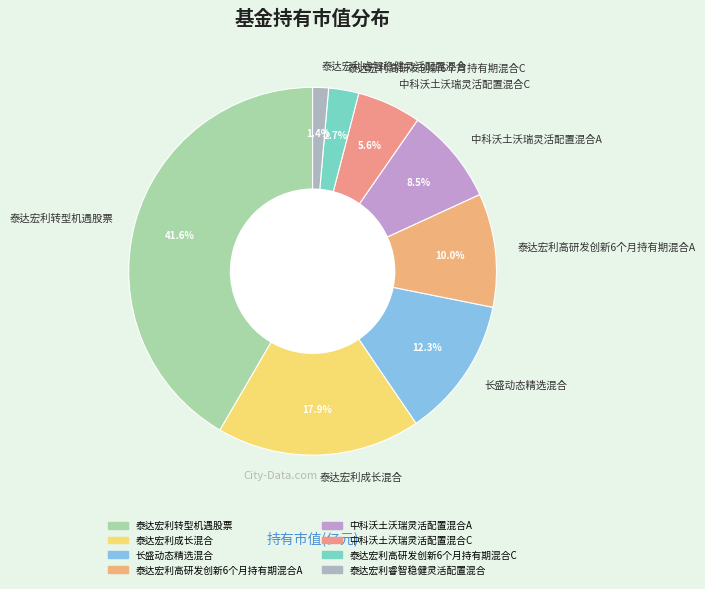

To the nearest percent, what is the difference between the 长盛动态精选混合 and 中科沃土沃瑞灵活配置混合C slice percentages?

7%